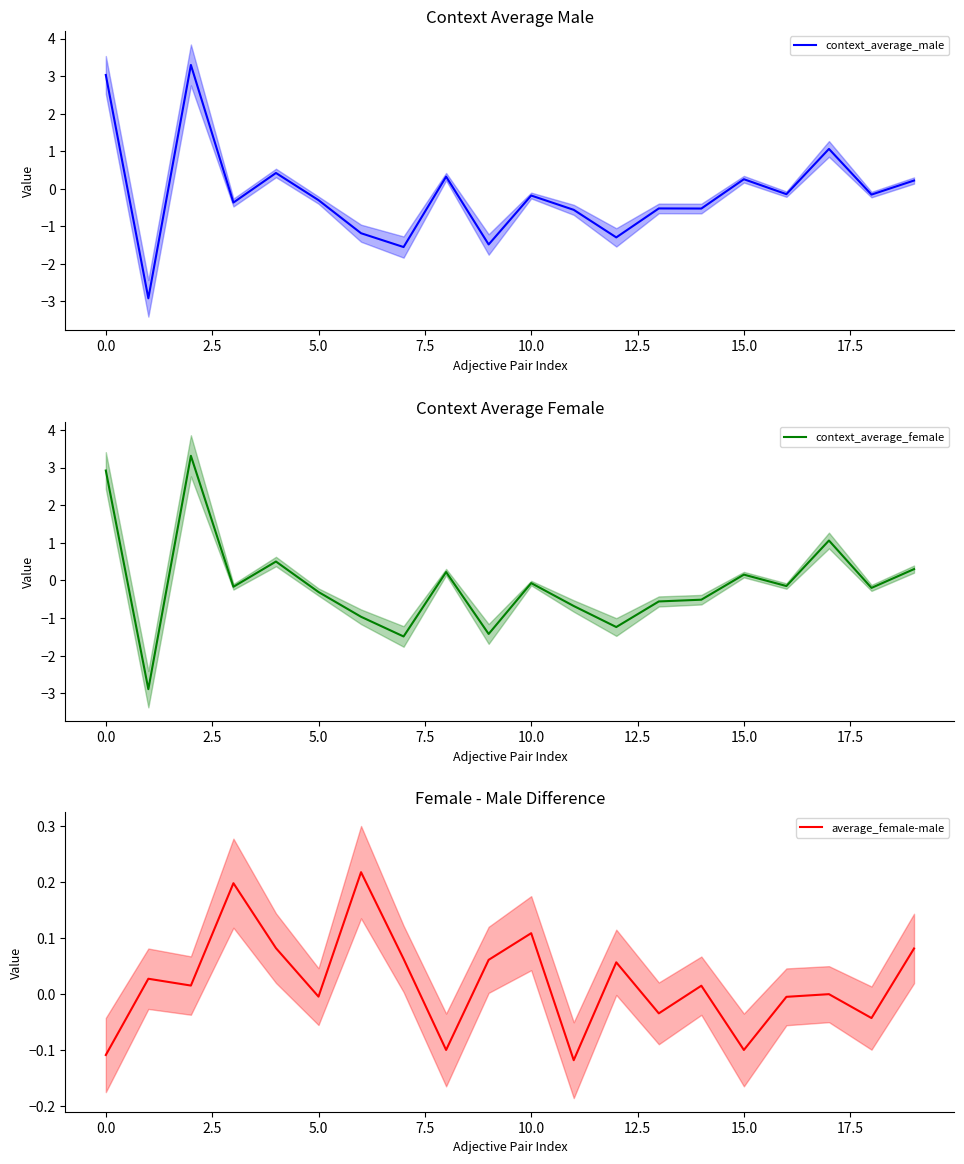

The context_average_female series shows -1.7 at 12. True or false?

False